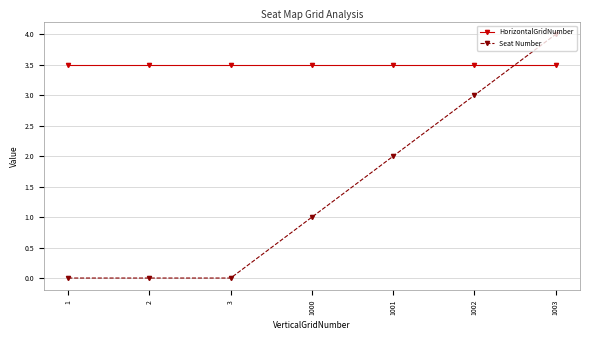

Reading right to left, list all the values displayed in this chart.

HorizontalGridNumber: 1003=3.5	1002=3.5	1001=3.5	1000=3.5	3=3.5	2=3.5	1=3.5
Seat Number: 1003=4.0	1002=3.0	1001=2.0	1000=1.0	3=0.0	2=0.0	1=0.0